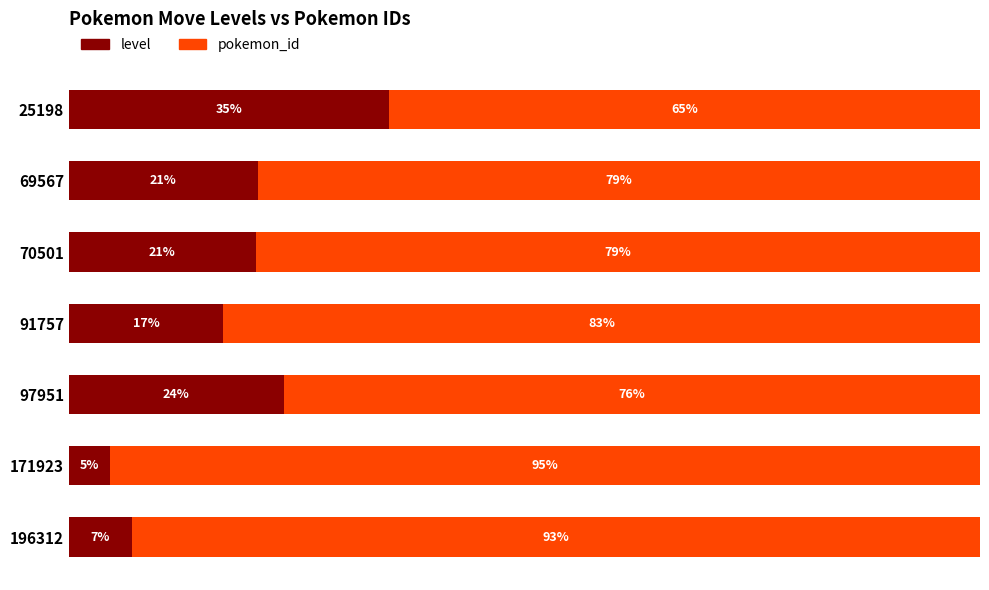

What are all the series names shown in the legend?

level, pokemon_id